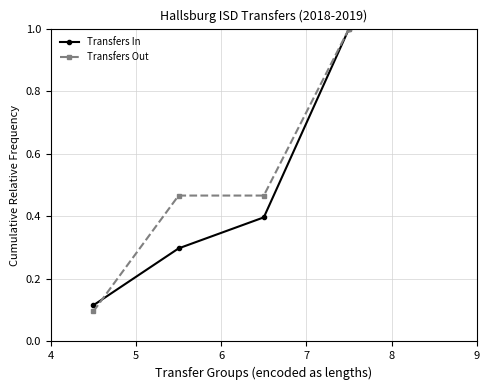

How many lines are shown in the chart?

2